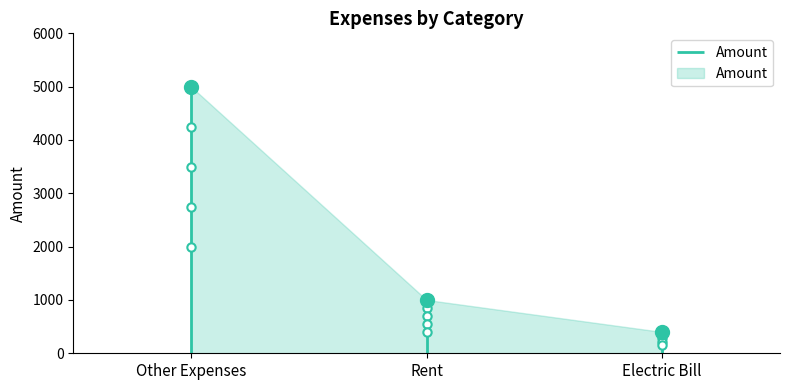

The chart shows a value of 5000 at Other Expenses. True or false?

True